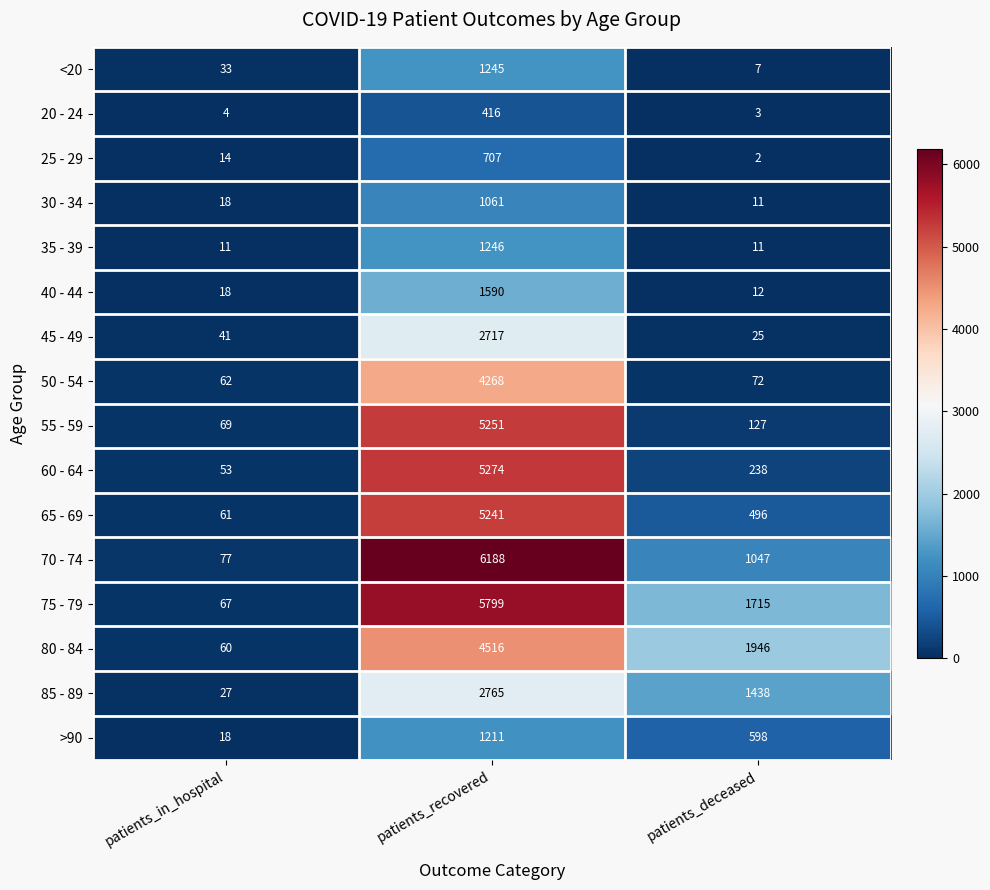

What is the sum of all 20 - 24 values?

423